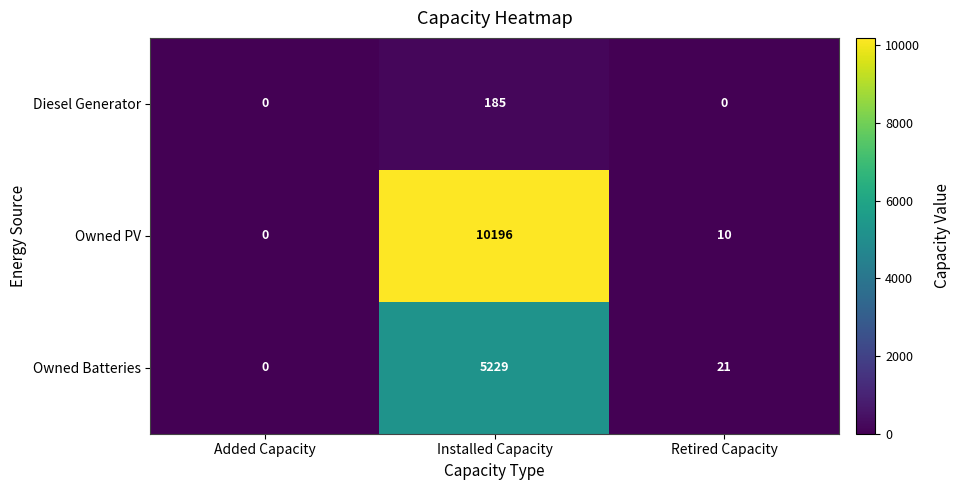

How many values in the Owned PV series are below 10?

1